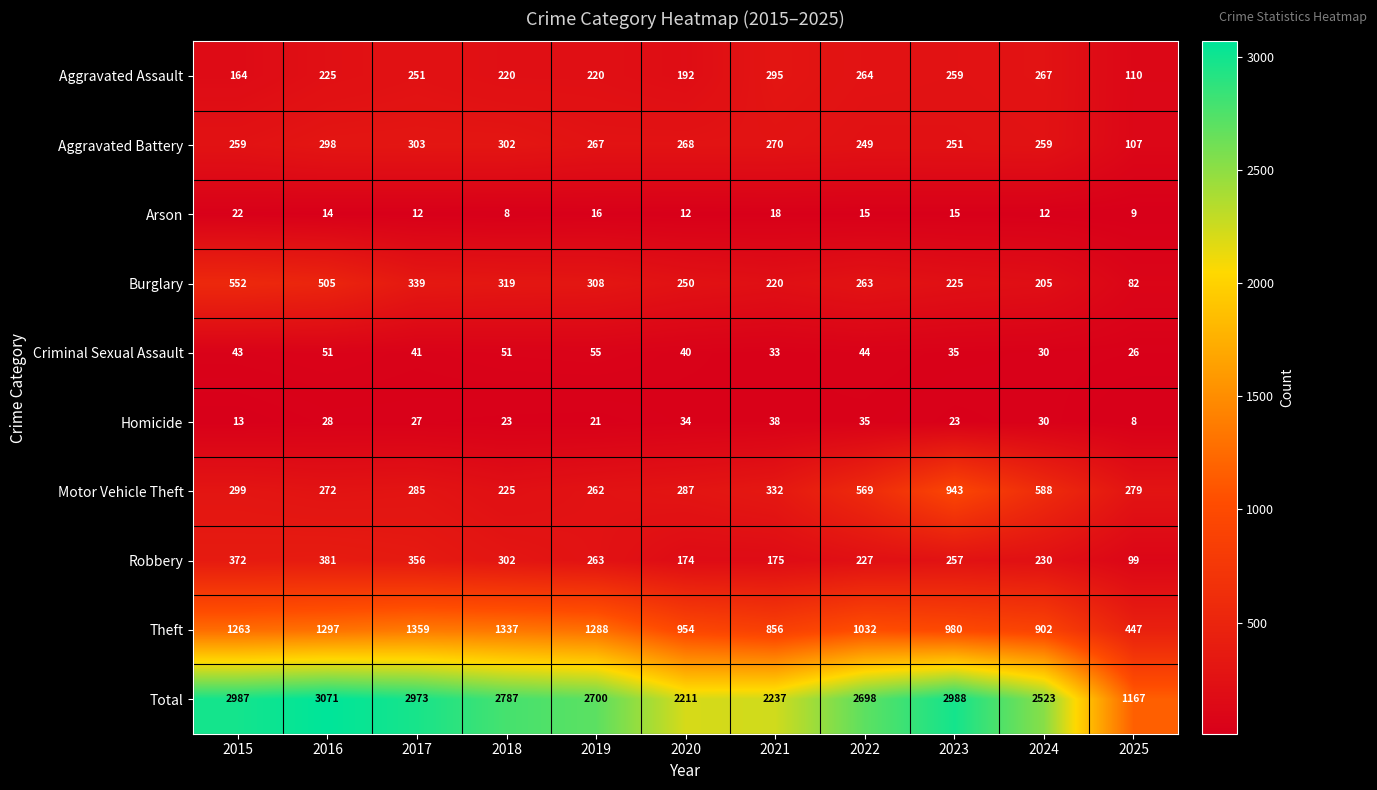

What is the sum of all Burglary values?

3268